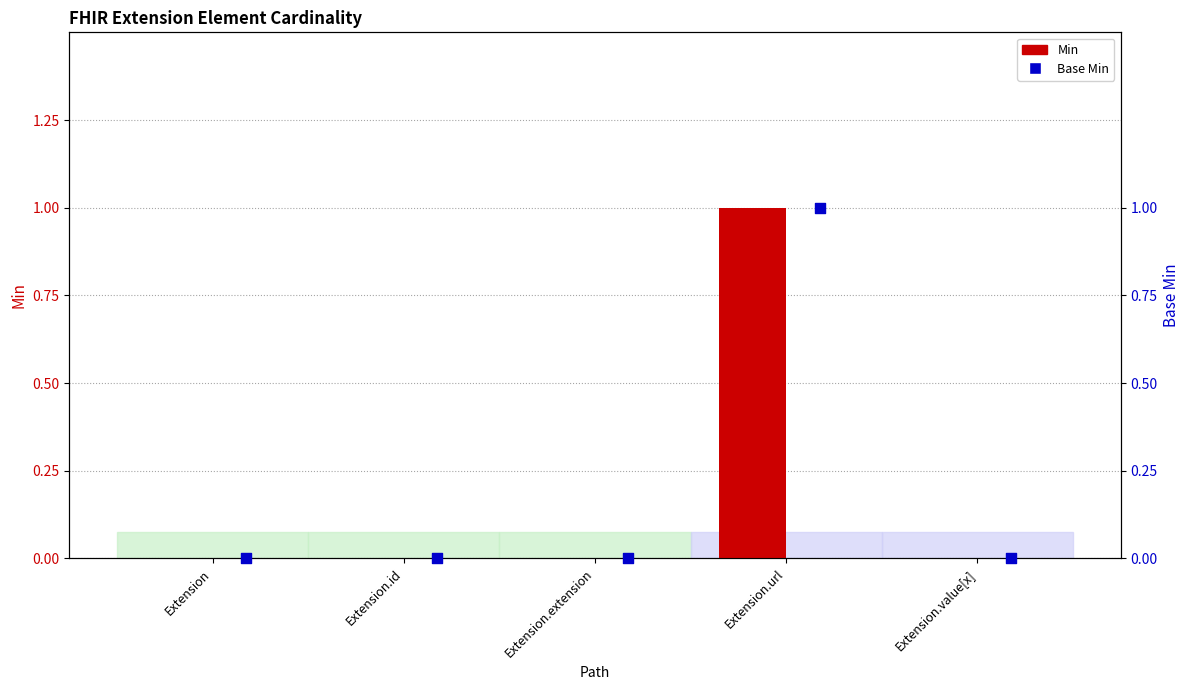

Is the value of Min at Extension.url greater than the value of Base Min at Extension?

Yes